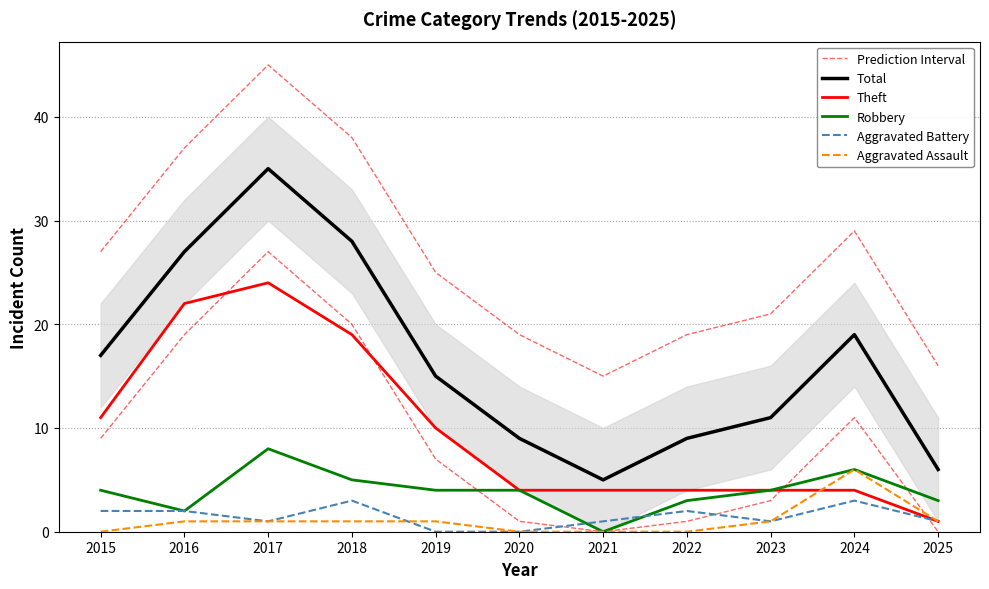

Is the value of Prediction Interval at 2018 greater than the value of Aggravated Assault at 2025?

Yes